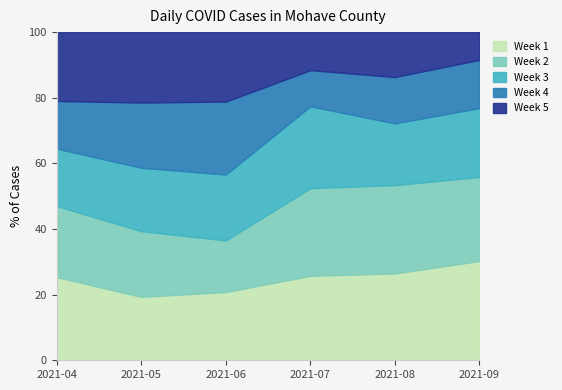

What is the highest value of the Week 1 series?

30.2